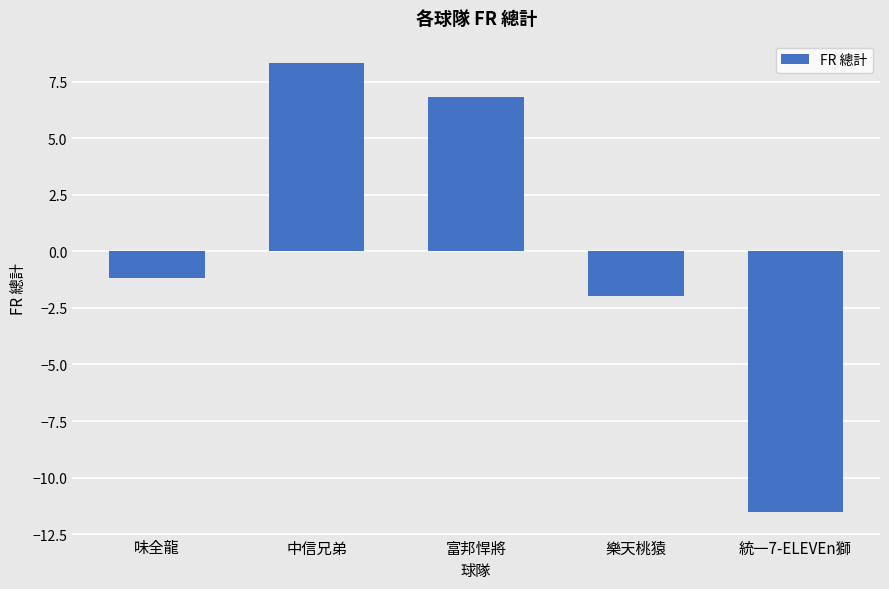

The chart shows a value of -2.9 at 樂天桃猿. True or false?

False